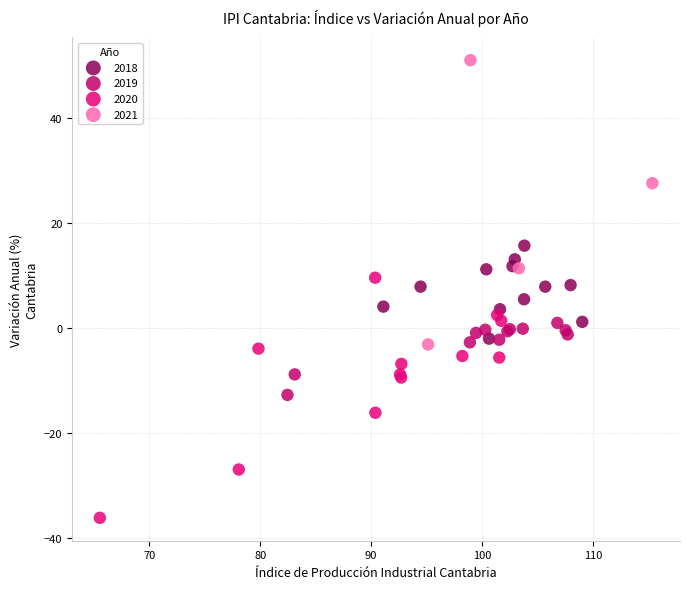

Which series has the largest Y range (max minus min)?

2021